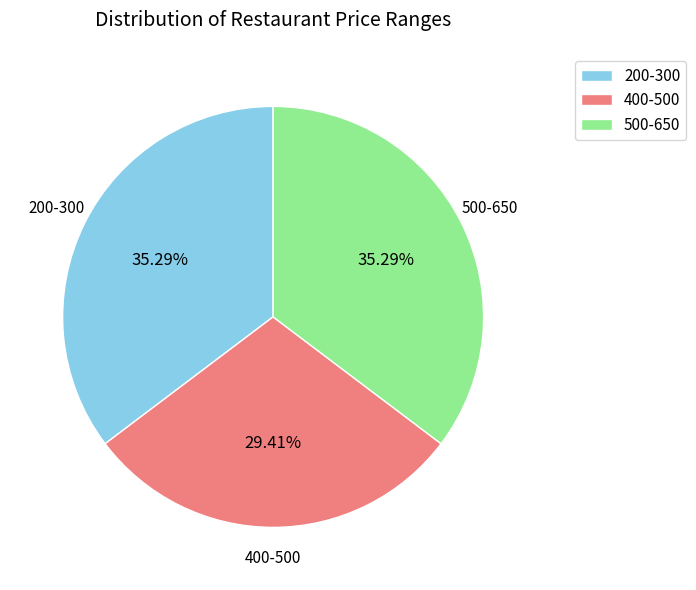

Do 400-500 and 200-300 together represent more than half of the pie?

Yes